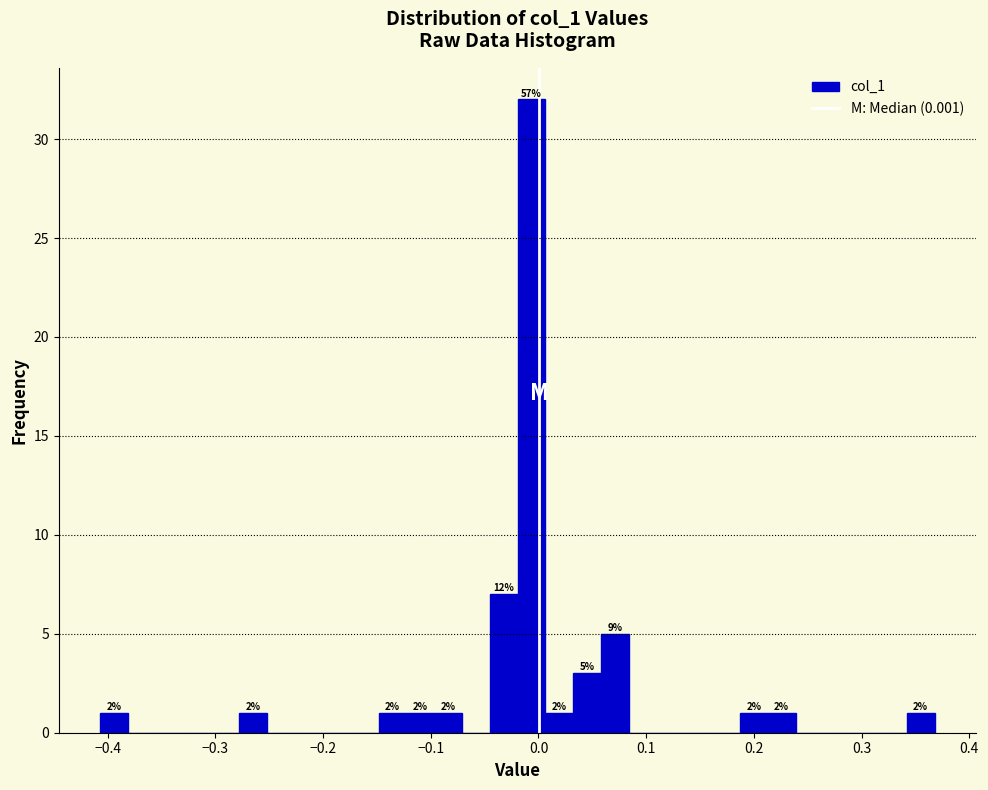

Around what value on the x-axis is the tallest bar? Give the approximate position of its centre, as read against the axis.

-0.01